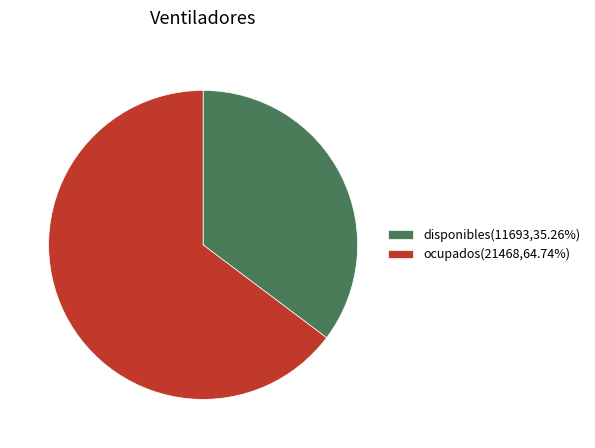

Is there a majority slice in this chart?

Yes